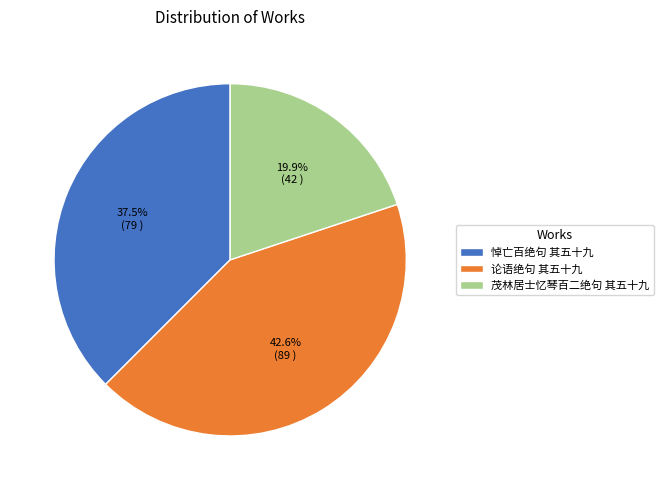

Between 悼亡百绝句 其五十九 and 茂林居士忆琴百二绝句 其五十九, which is larger?

悼亡百绝句 其五十九